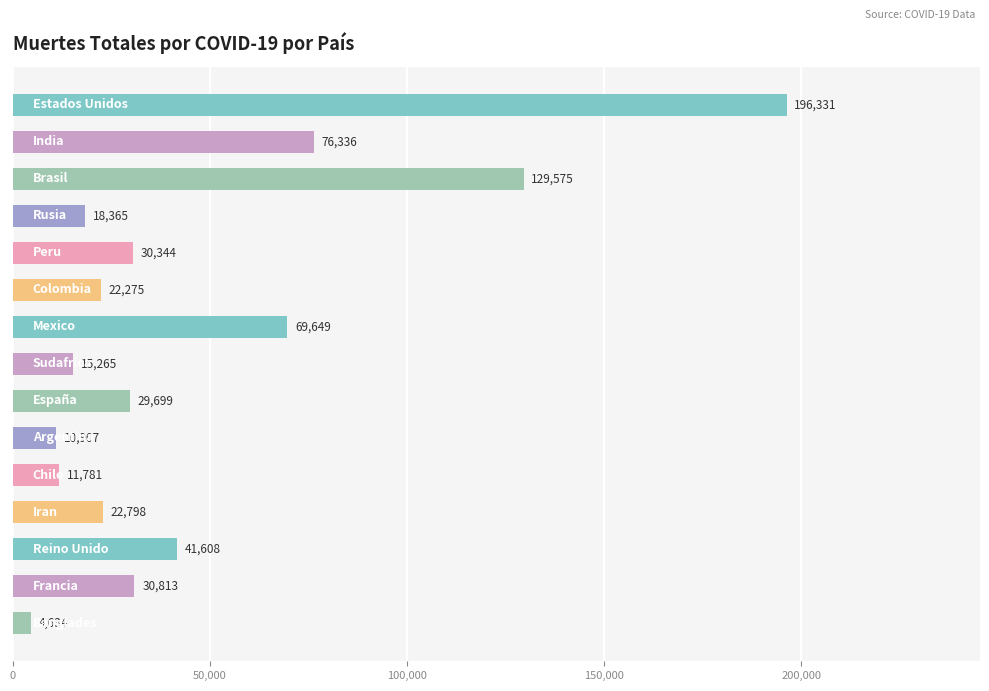

What is the difference between the maximum and second lowest values?

185424